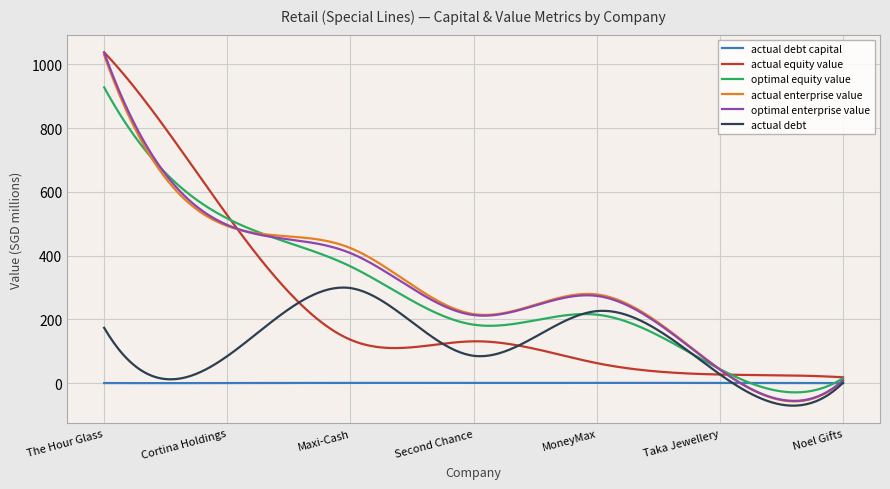

What is the greatest value displayed?

1037.8